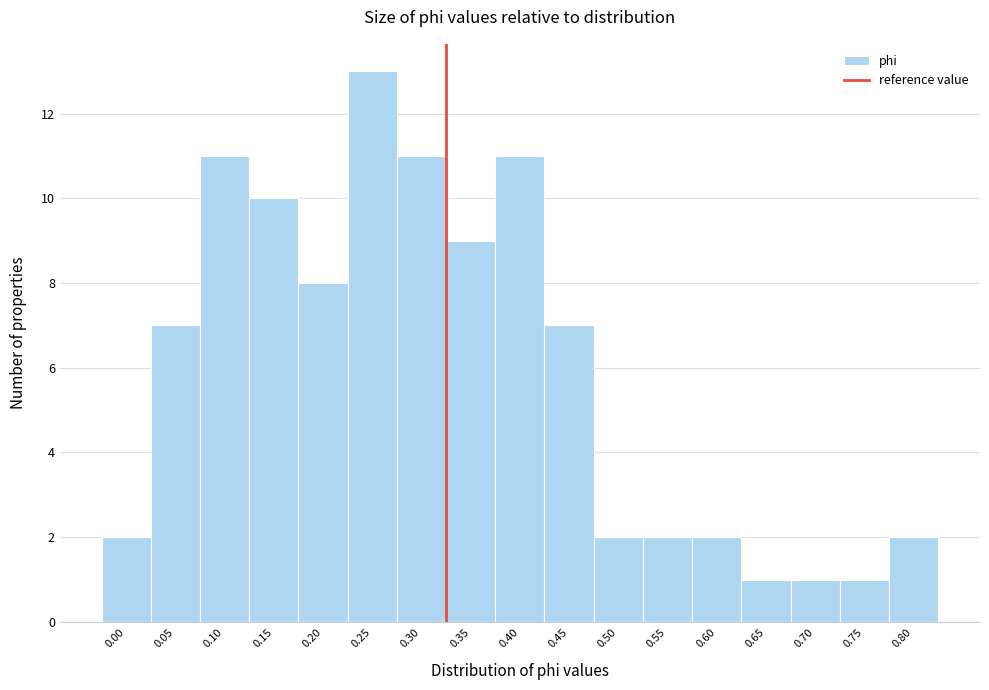

Reading left to right, what are all the values shown in this chart?

2	7	11	10	8	13	11	9	11	7	2	2	2	1	1	1	2